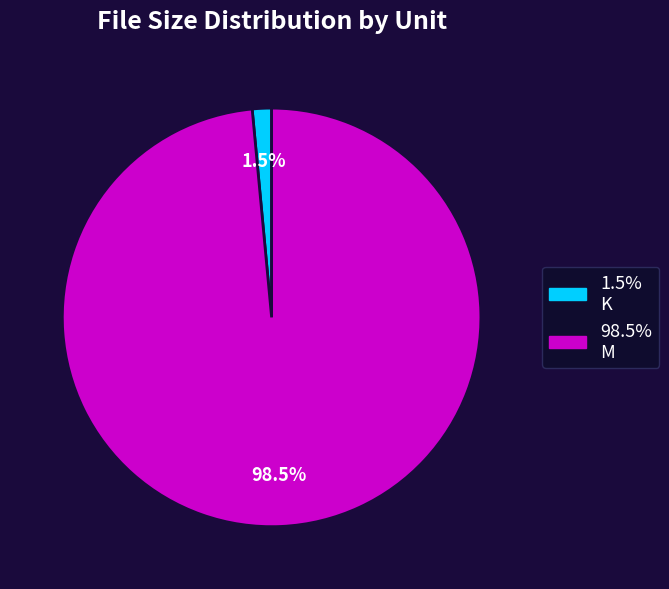

To the nearest percent, what is the average slice percentage?

50%